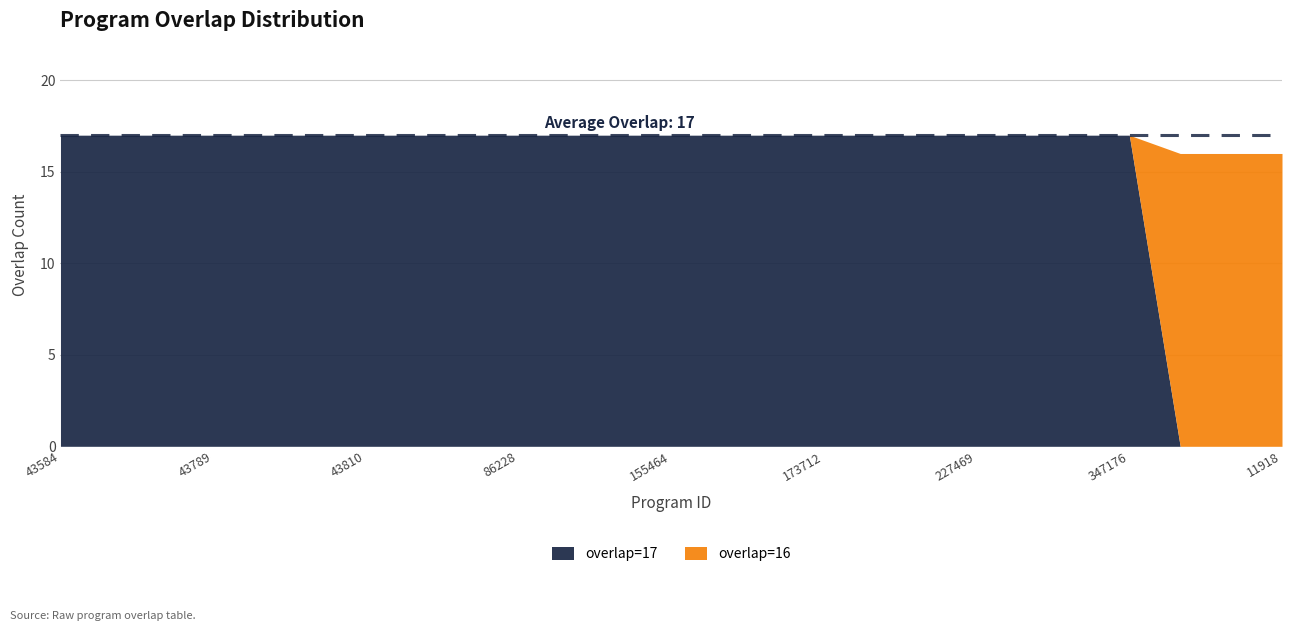

After their last crossing, which series has the higher values: overlap=17 or overlap=16?

overlap=16